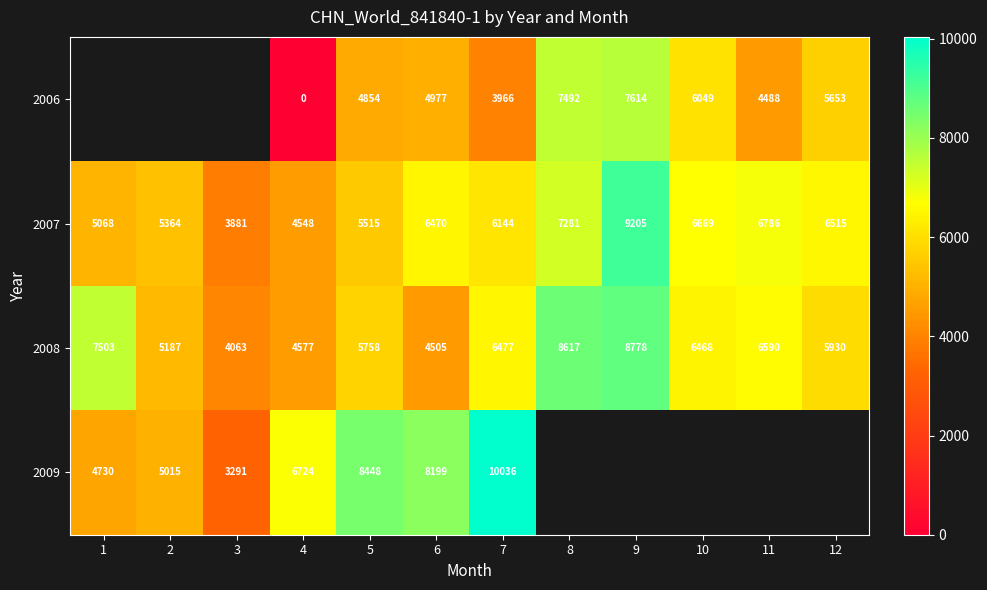

At which label does 2007 reach its minimum?

3